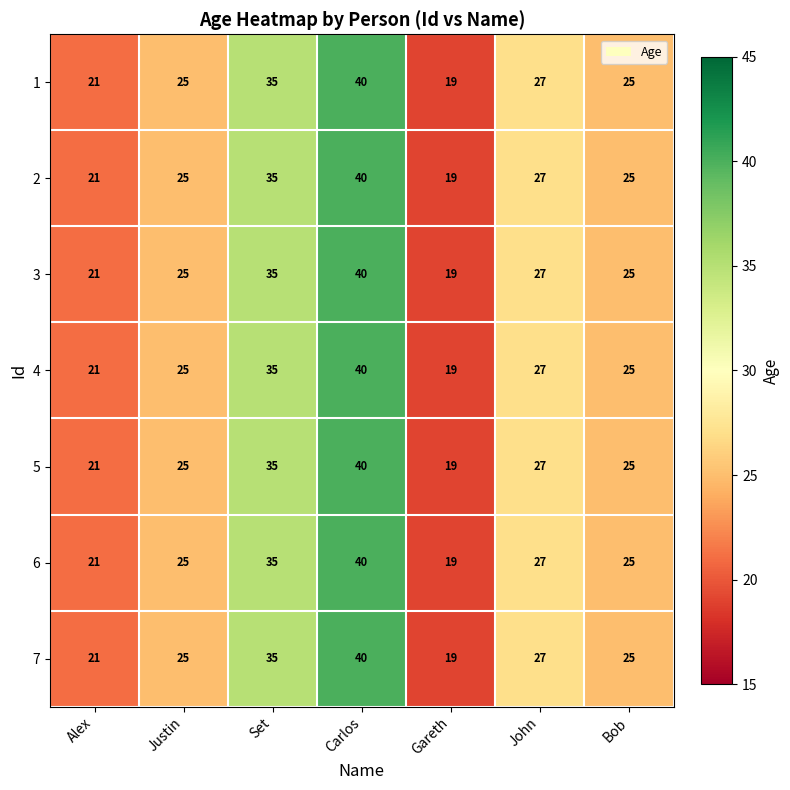

What is the total value across all series at Gareth?

133